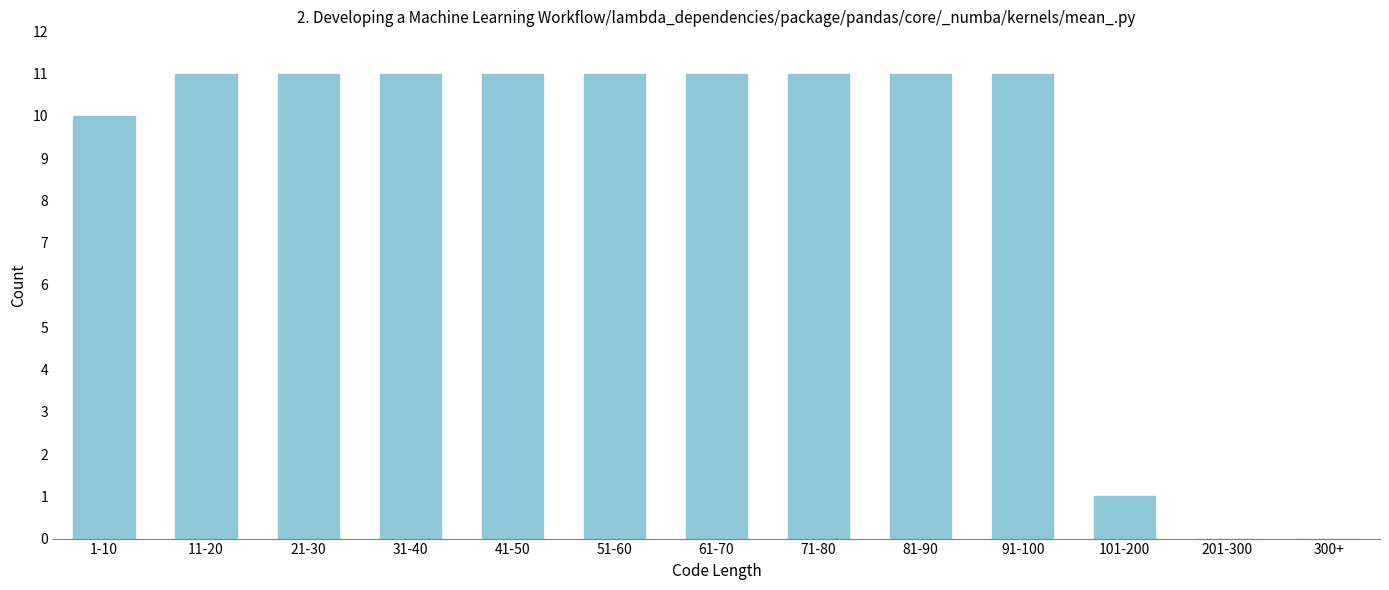

Reading left to right, transcribe all the data shown in this chart.

1-10=10	11-20=11	21-30=11	31-40=11	41-50=11	51-60=11	61-70=11	71-80=11	81-90=11	91-100=11	101-200=1	201-300=0	300+=0